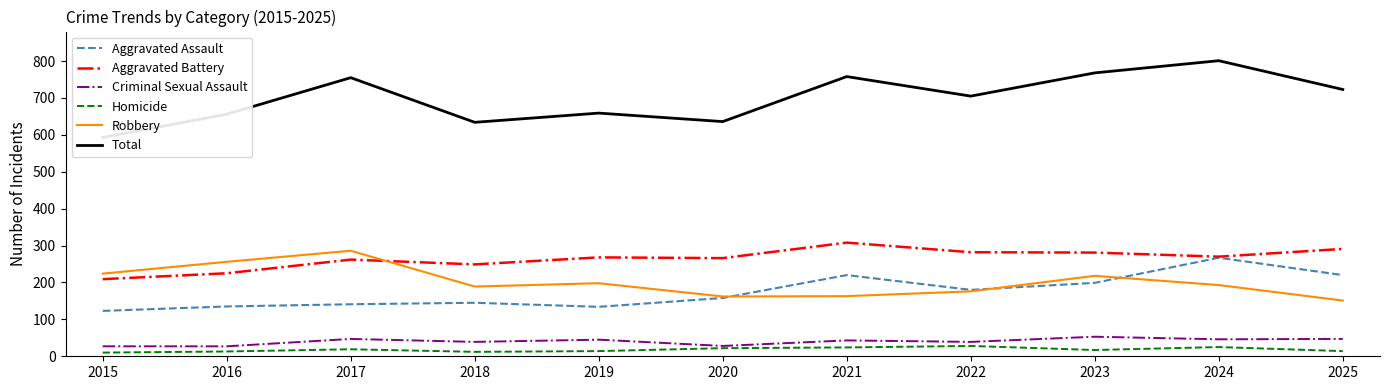

Is the value of Homicide at 2018 greater than the value of Criminal Sexual Assault at 2024?

No